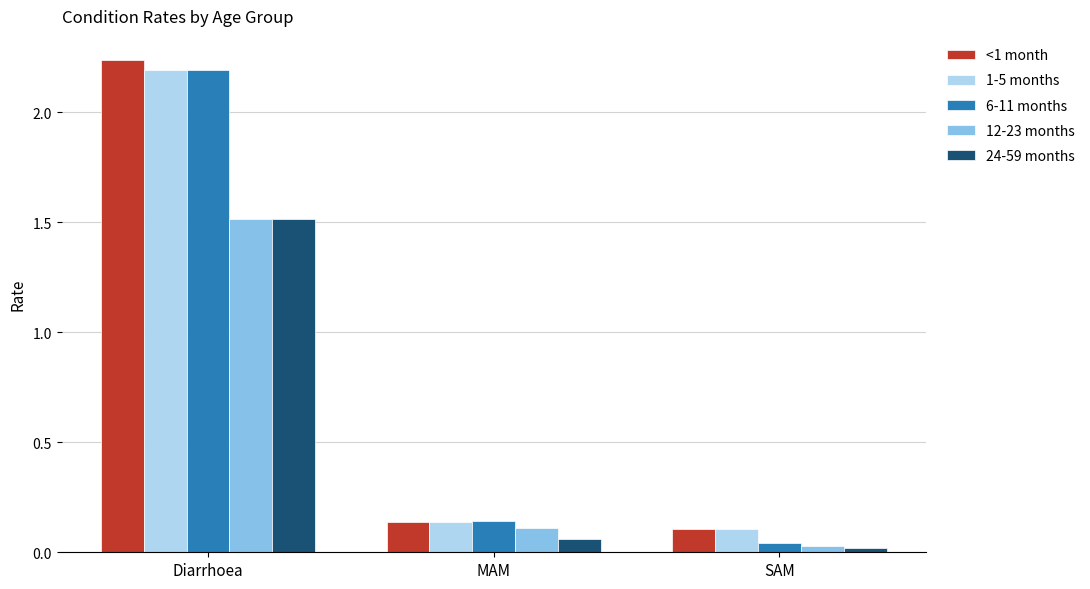

What is the sum of the 6-11 months values at Diarrhoea and MAM?

2.3